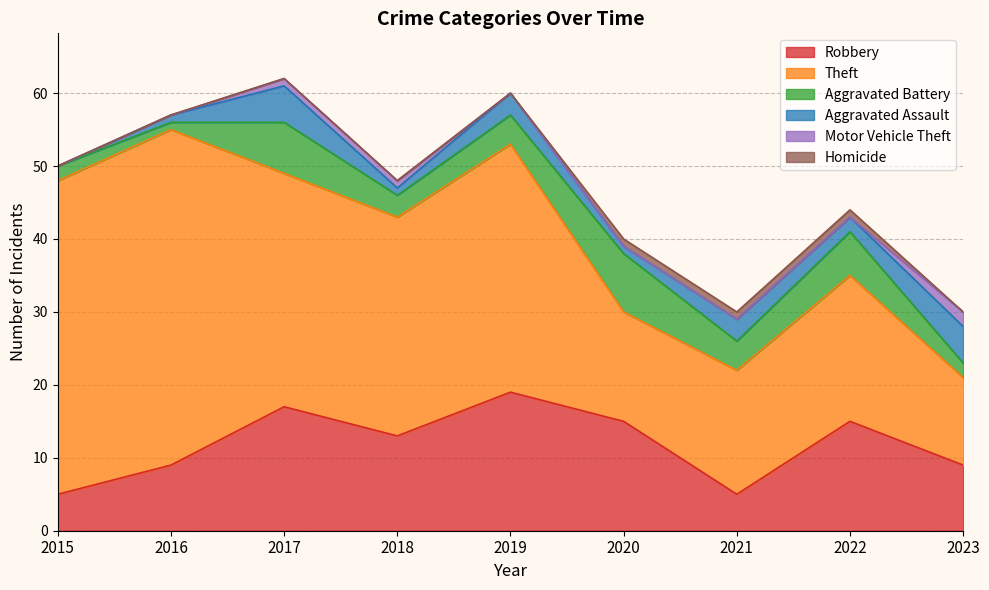

How many lines are shown in the chart?

6